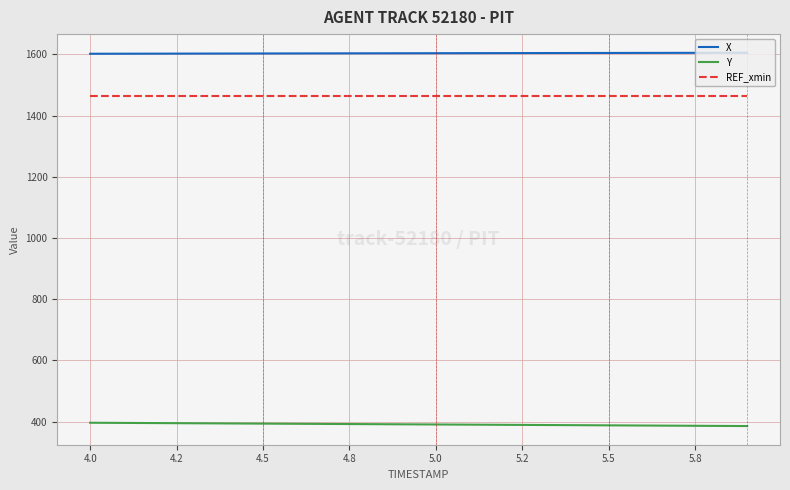

True or false: X and REF_xmin intersect in this chart.

False